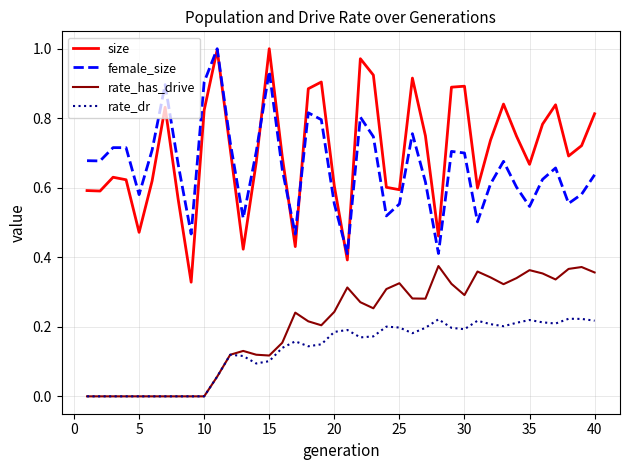

Does the chart display data point markers on the line(s)?

No